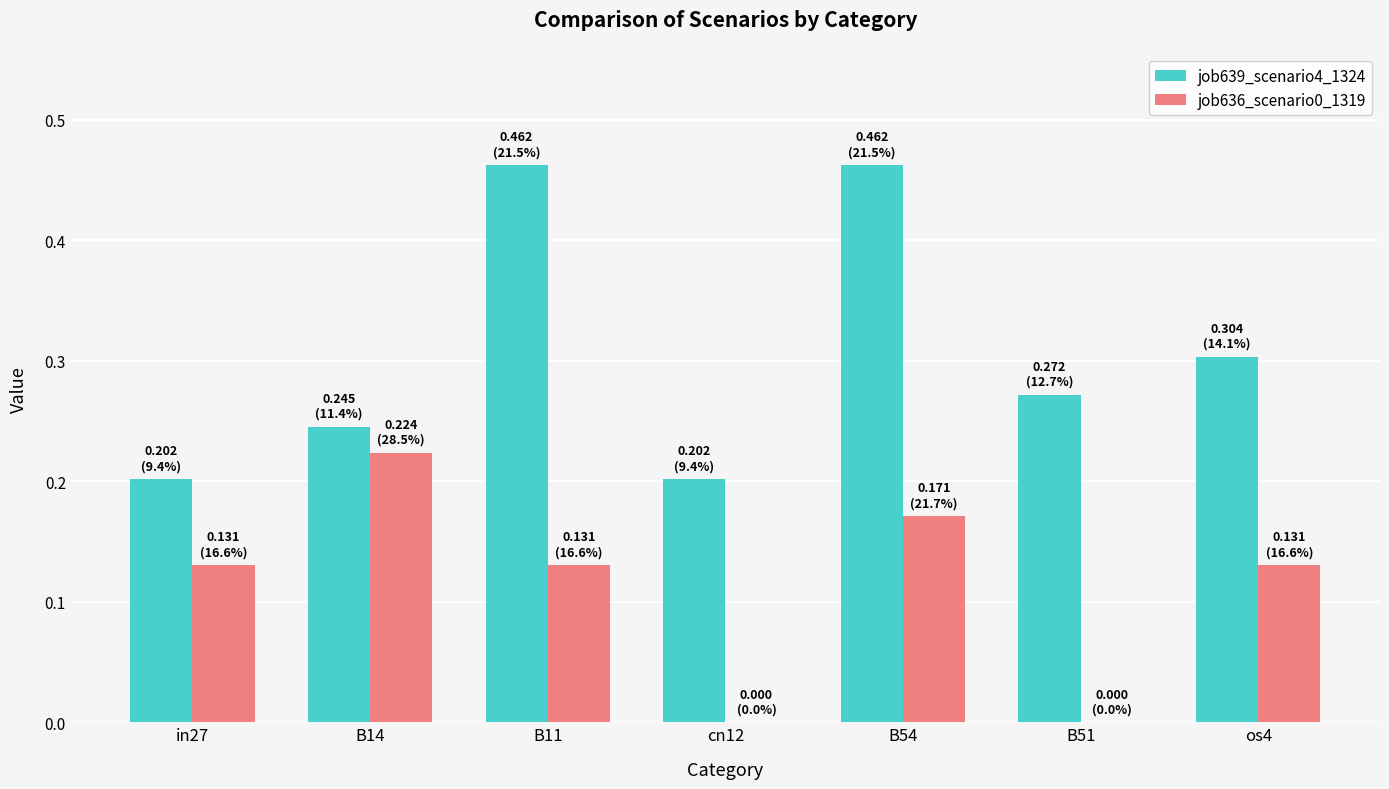

What is the sum of all job636_scenario0_1319 values?

0.8